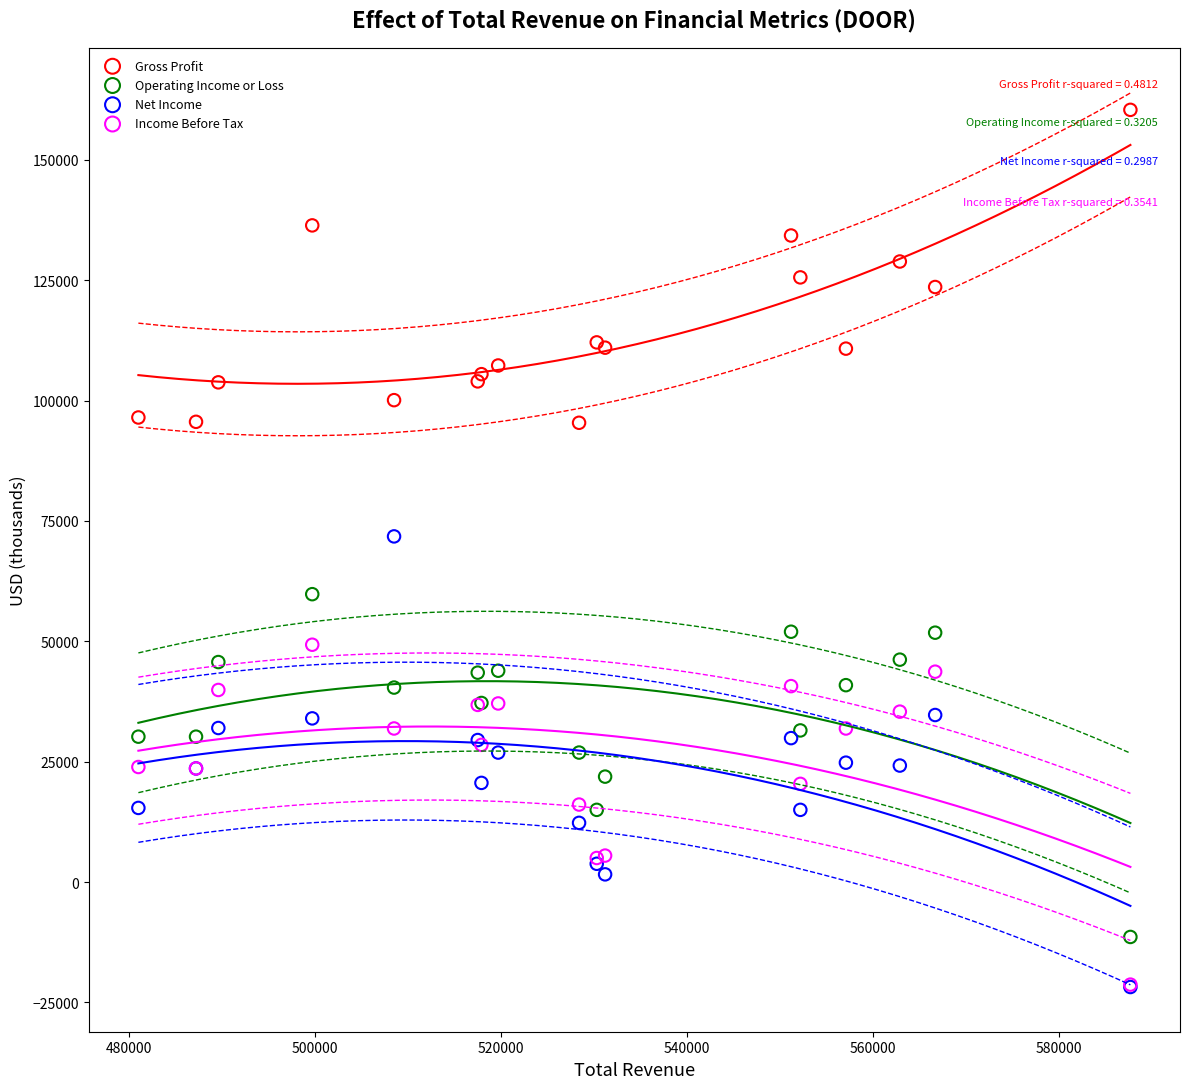

Across all series, what Y value is closest to 69300?

71800